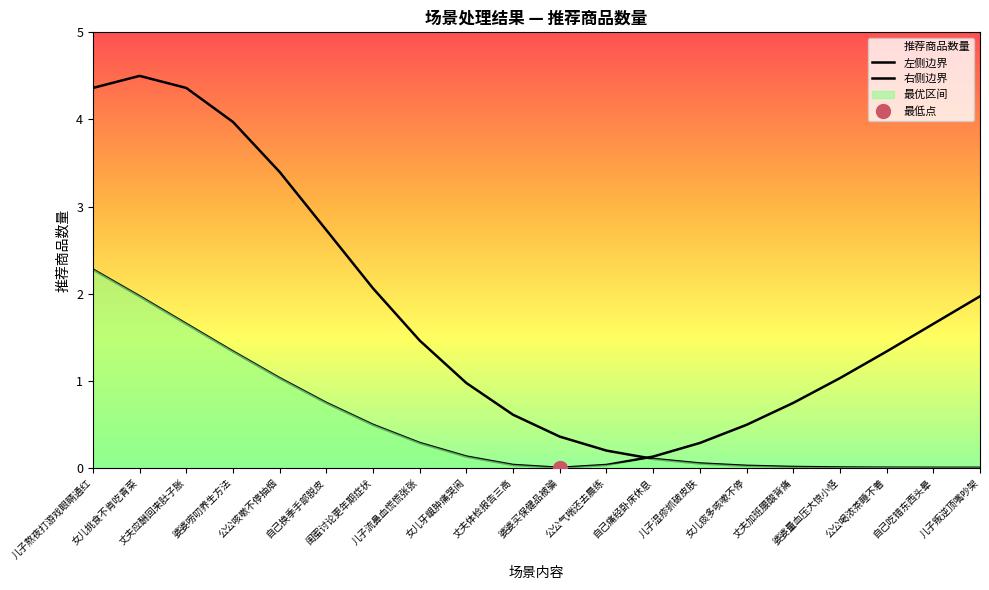

Which series has the widest spread of values?

左侧边界